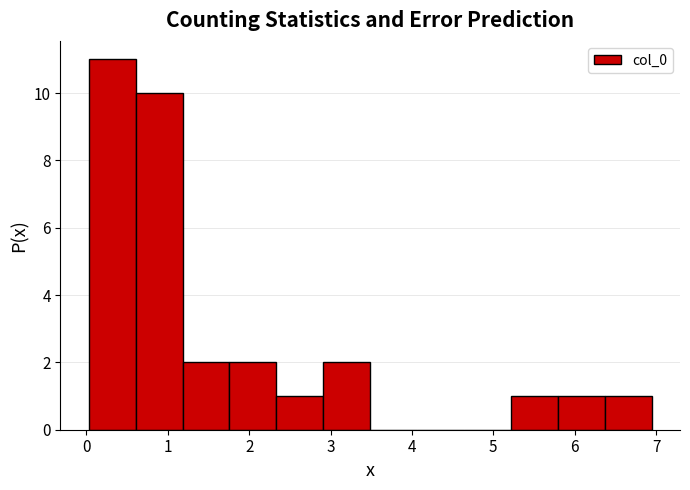

Over which range of the x-axis is the bar tallest?

0.0 to 0.6